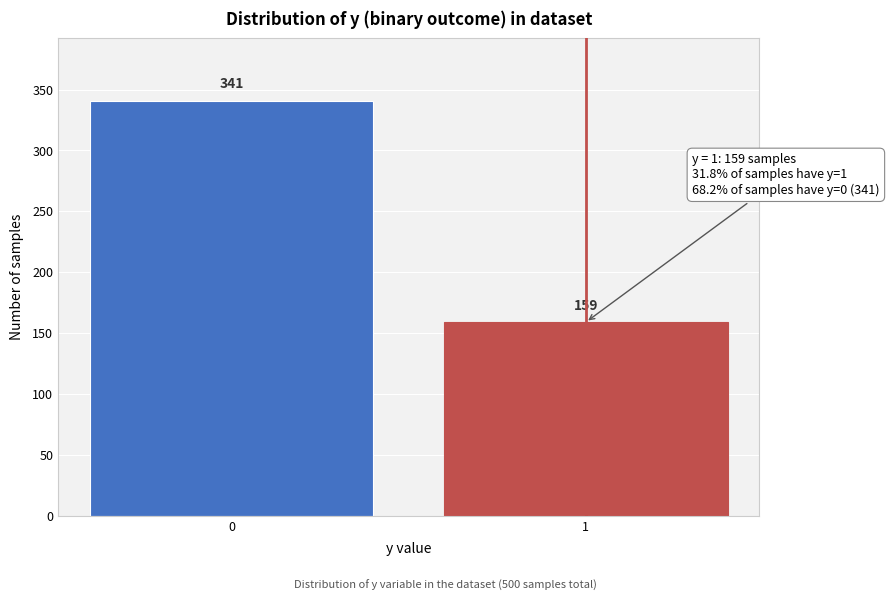

Reading left to right, what are all the values shown in this chart?

0=341	1=159